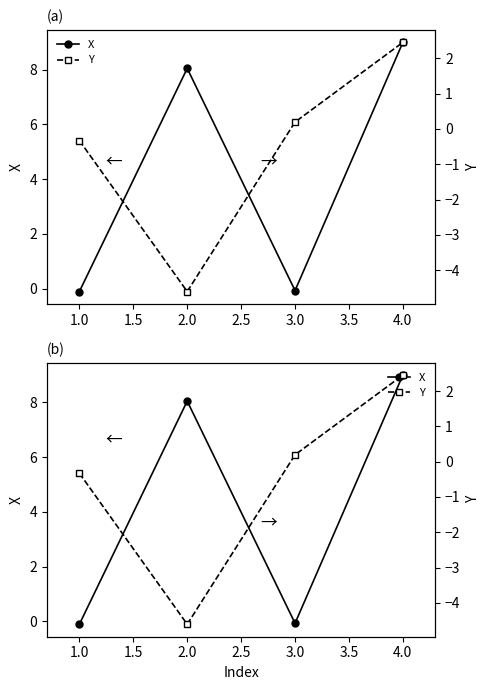

How many data points does each series have?

4